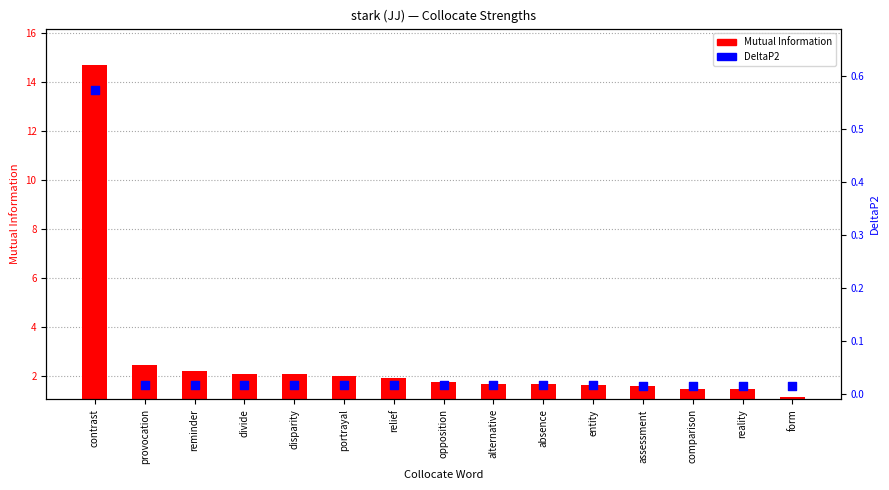

What are all the series names shown in the legend?

Mutual Information, DeltaP2